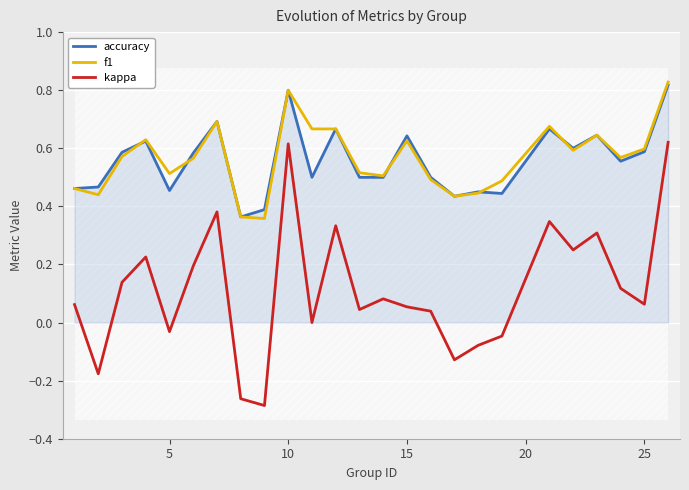

True or false: accuracy and kappa cross at least once.

False